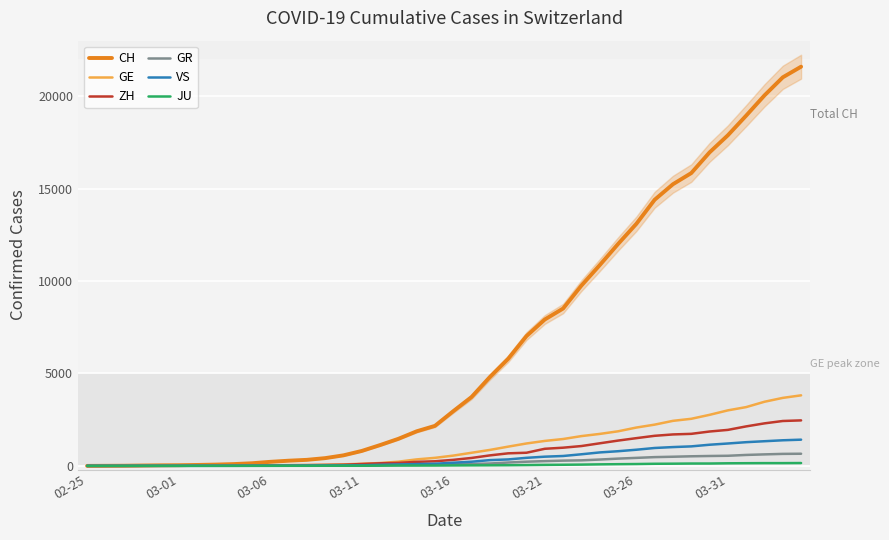

What is the approximate value of VS at 03-16?

172